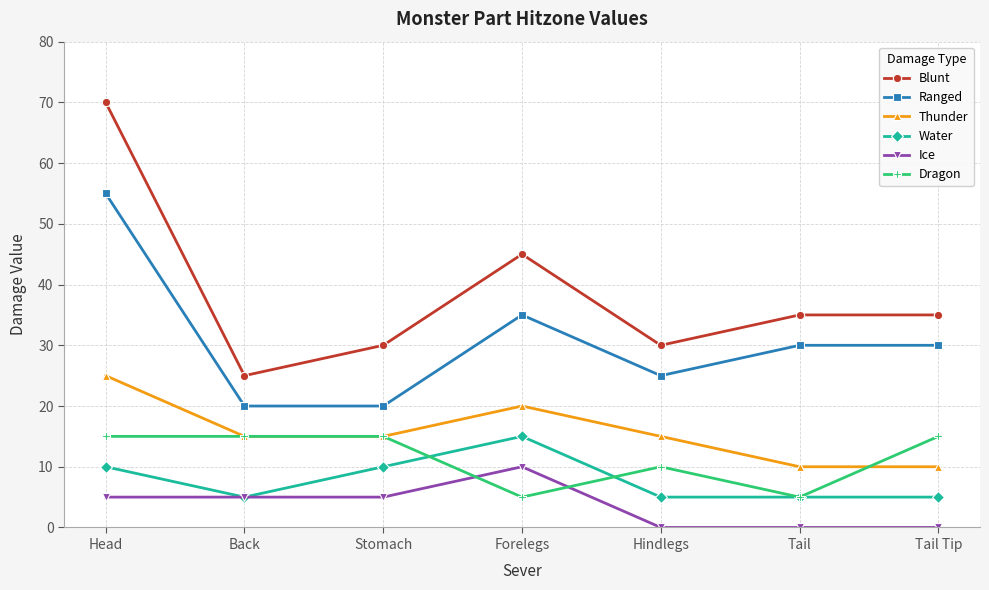

Is it true that Ice equals 9 at Stomach?

False